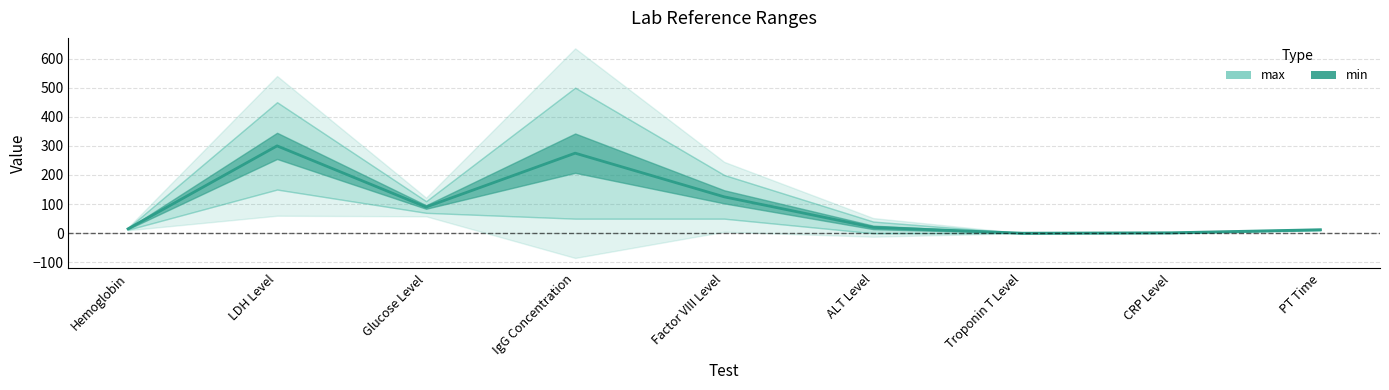

List the labels in order of value, largest first.

LDH Level, IgG Concentration, Factor VIII Level, Glucose Level, ALT Level, Hemoglobin, PT Time, CRP Level, Troponin T Level